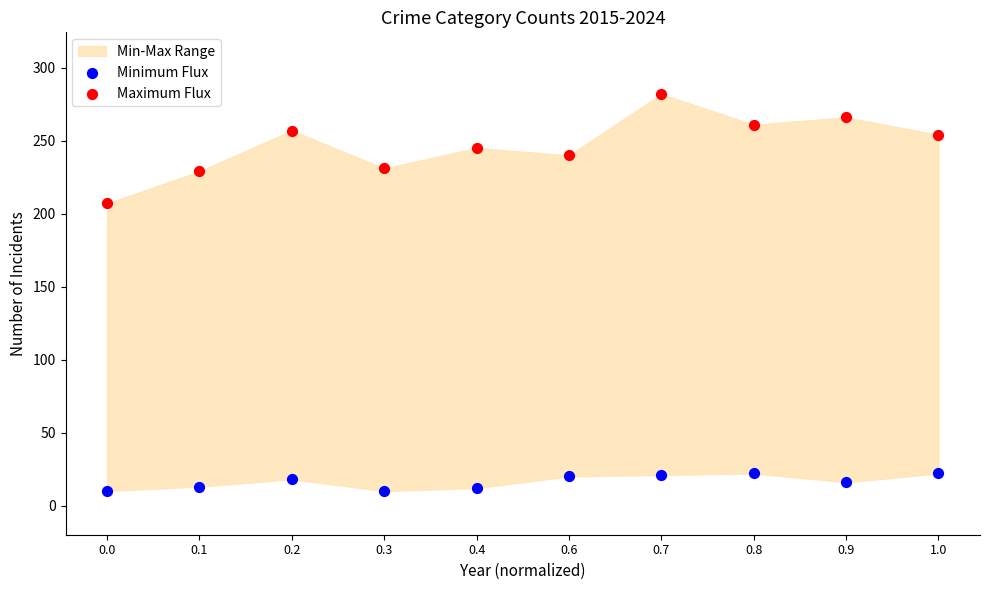

Which series has the largest Y range (max minus min)?

Maximum Flux